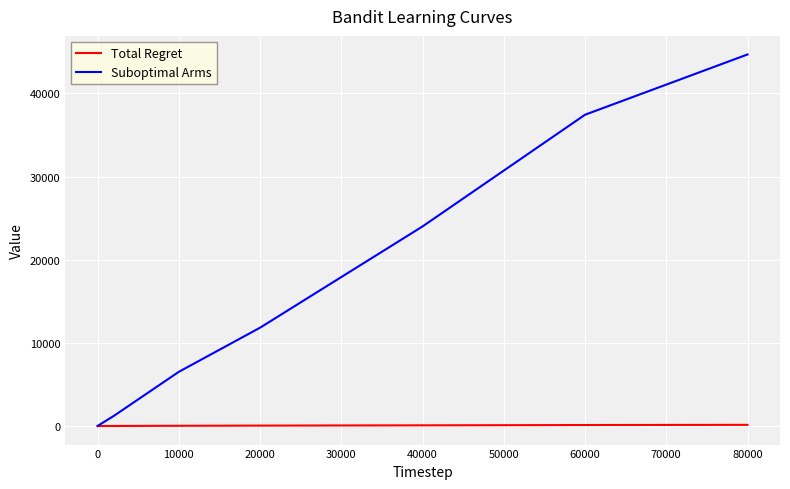

Rank the series by their maximum value, from highest to lowest.

Suboptimal Arms, Total Regret